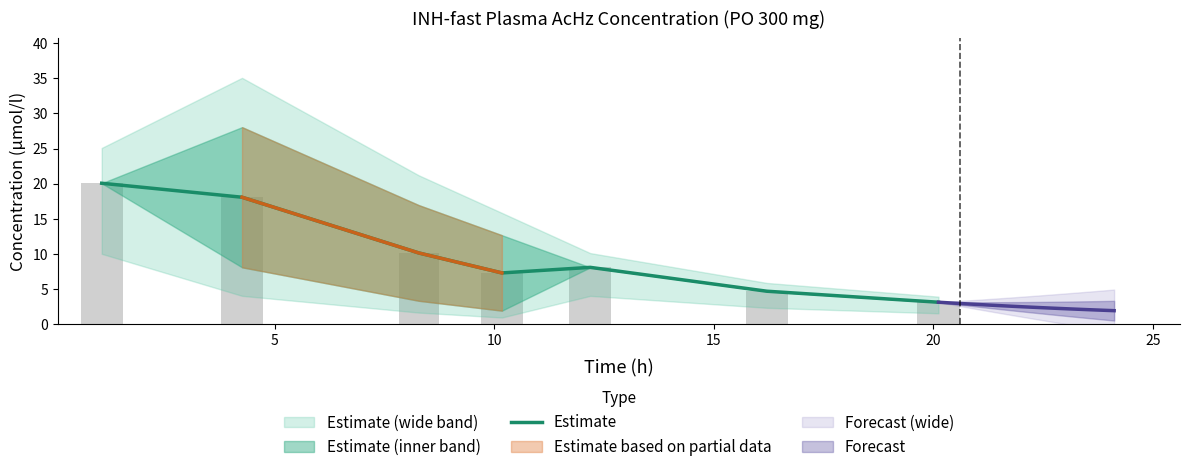

What is the minimum value for Estimate?

3.2